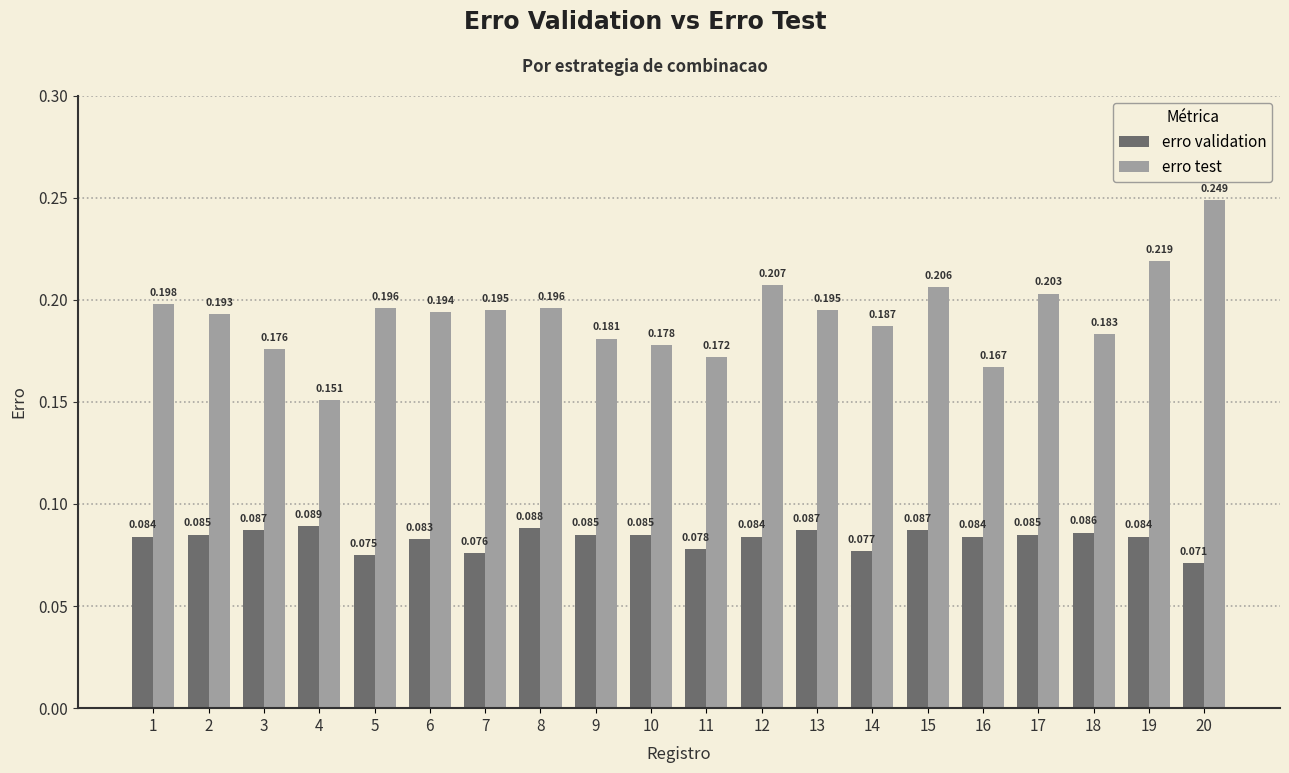

The erro test series shows 0.3 at 12. True or false?

False